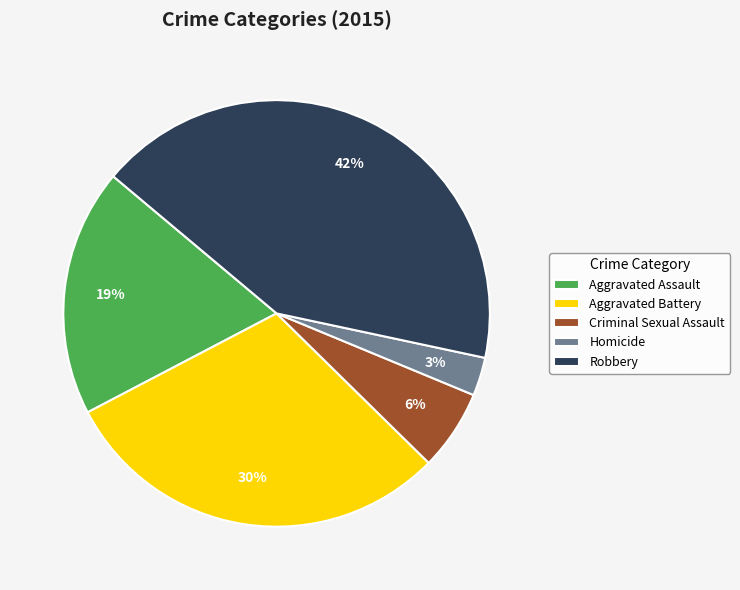

True or false: Aggravated Battery accounts for 30% of the total.

True